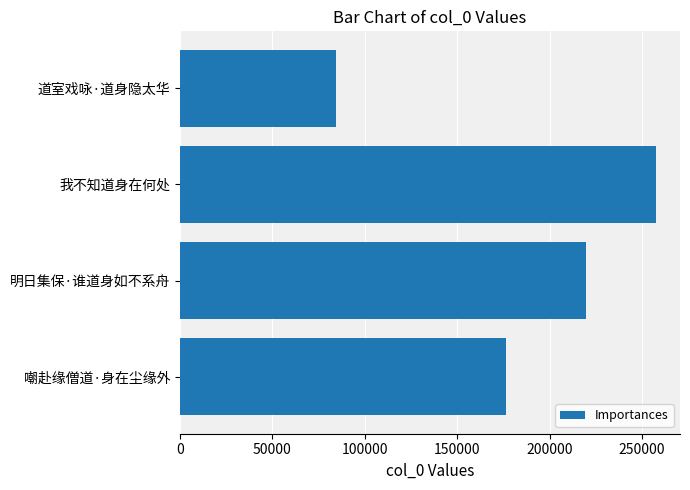

What is the label of the 1st bar from the top?

道室戏咏·道身隐太华